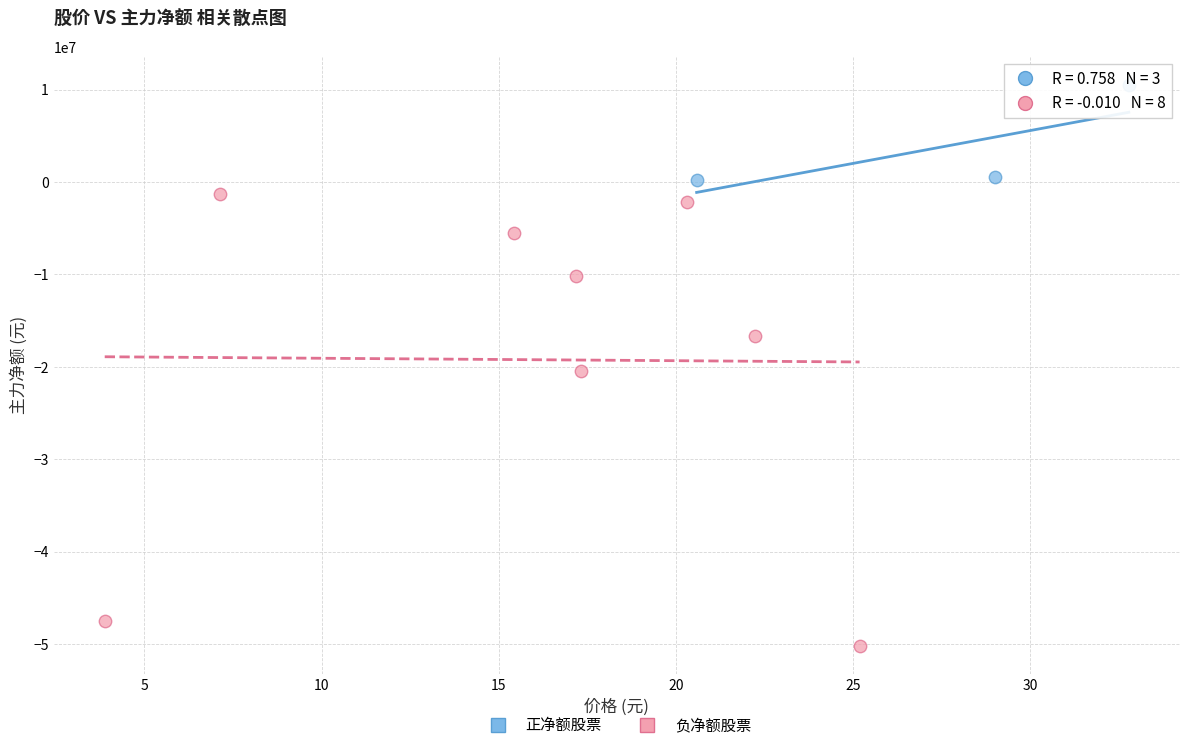

Which series reaches the minimum Y coordinate?

负净额股票